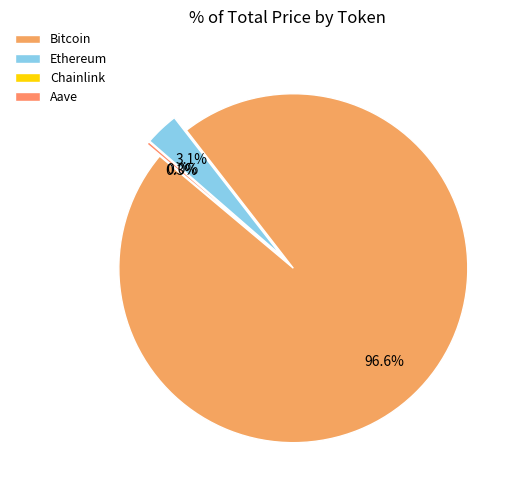

Is it true that Chainlink is 1% of the pie?

False